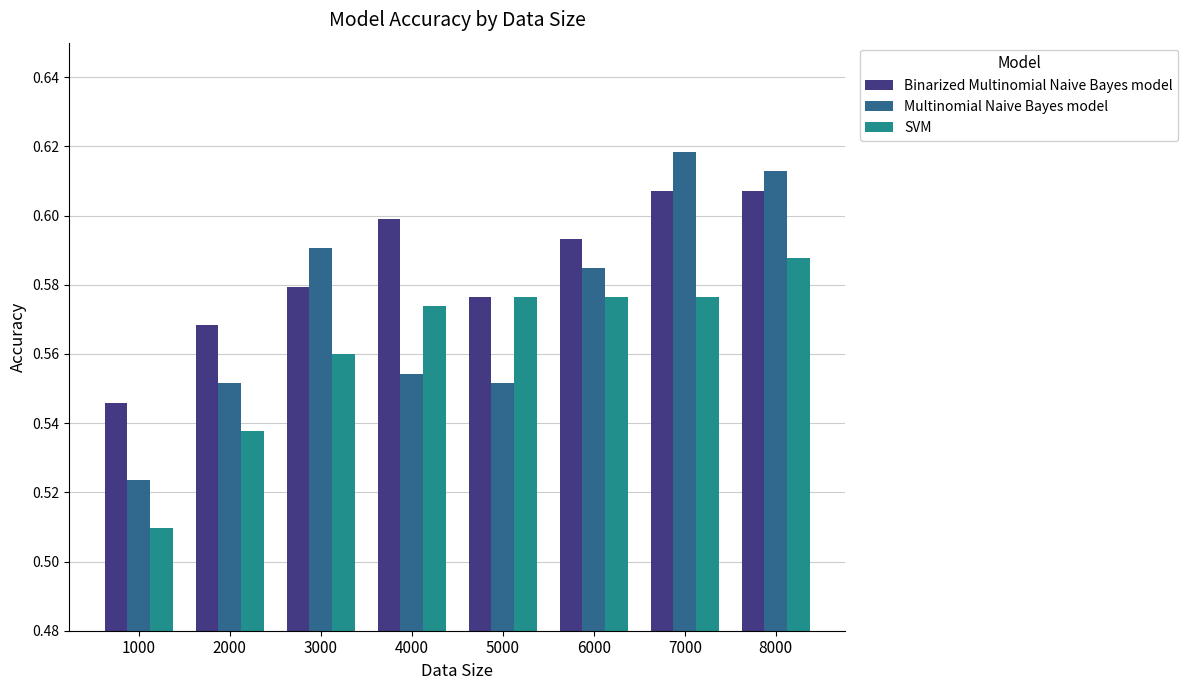

How many bars are there in each group?

3